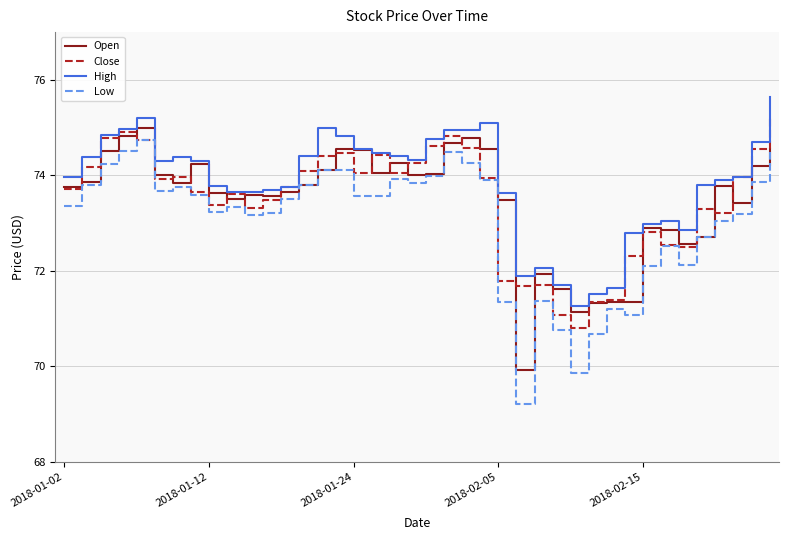

What are all the series names shown in the legend?

Open, Close, High, Low